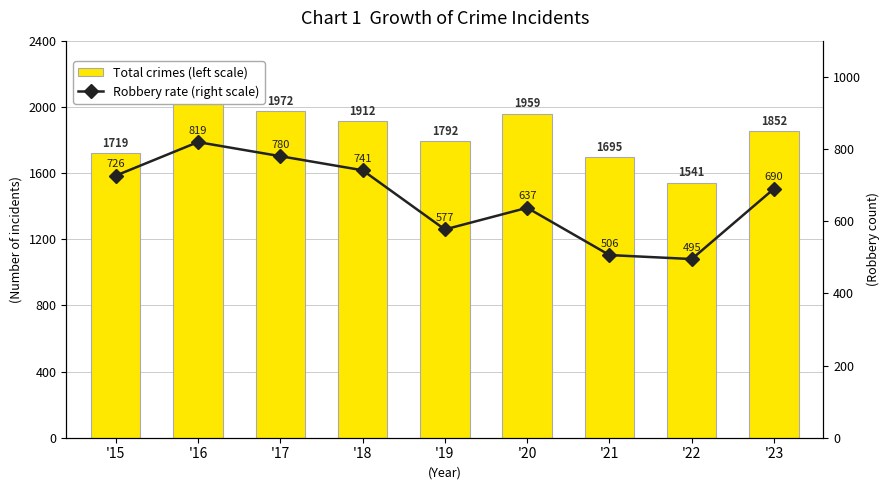

The Robbery rate (right scale) series shows 637 at '20. True or false?

True